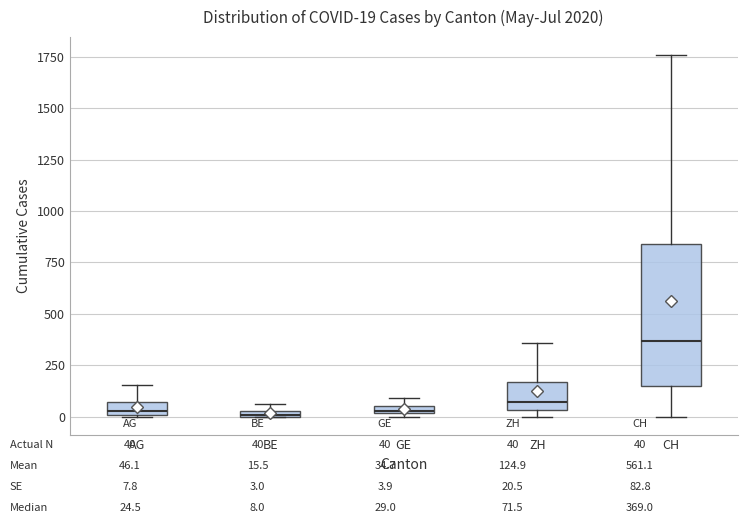

Which box is the tallest, from its lower edge to its upper edge?

CH